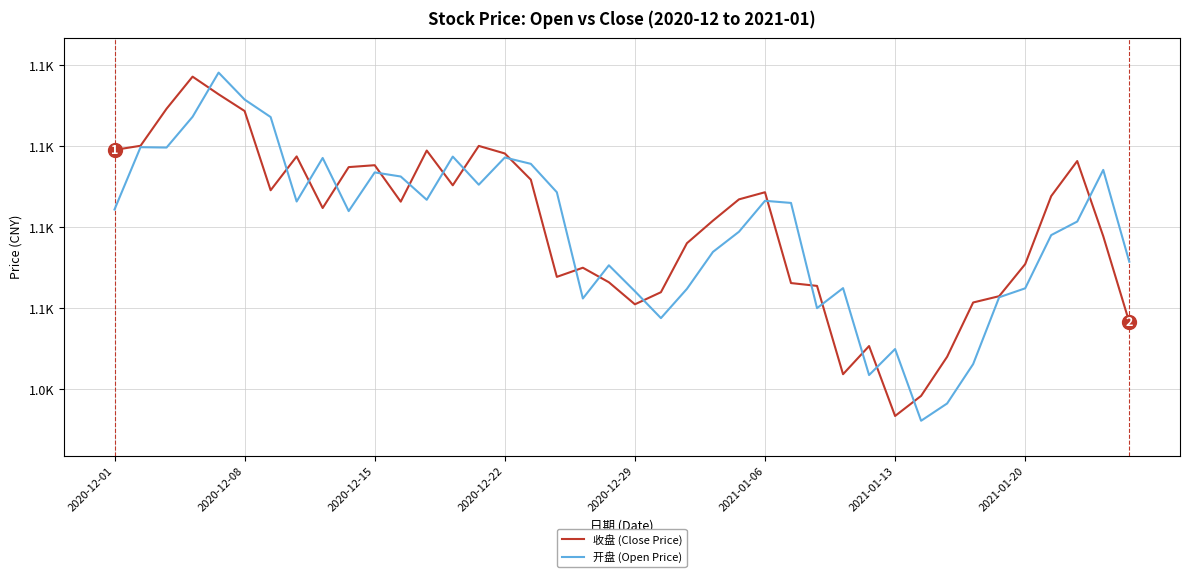

Is this an area chart (filled region under the line)?

No